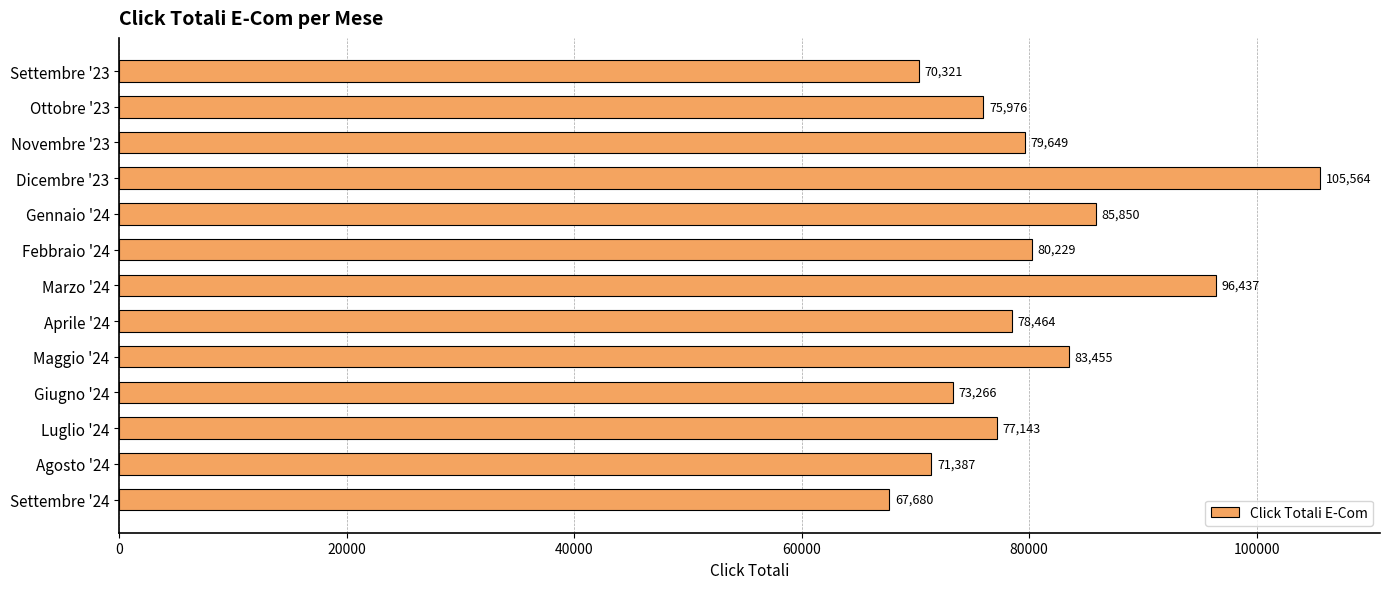

Which label corresponds to the smallest value in the chart?

Settembre '24